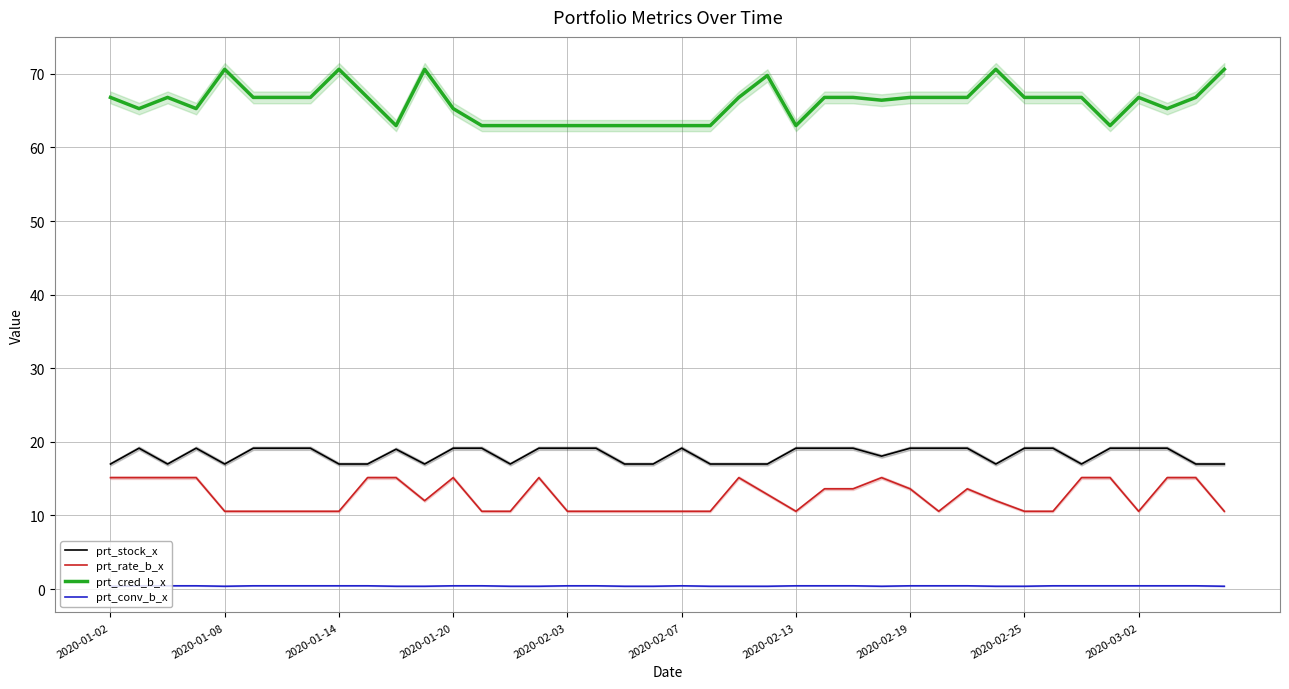

Reading left to right, transcribe all the data shown in this chart.

prt_stock_x: 17.0	19.1	17.0	19.1	17.0	19.1	19.1	19.1	17.0	17.0	19.0	17.0	19.1	19.1	17.0	19.1	19.1	19.1	17.0	17.0	19.1	17.0	17.0	17.0	19.1	19.1	19.1	18.1	19.1	19.1	19.1	17.0	19.1	19.1	17.0	19.1	19.1	19.1	17.0	17.0
prt_rate_b_x: 15.1	15.1	15.1	15.1	10.6	10.6	10.6	10.6	10.6	15.1	15.1	12.0	15.1	10.6	10.6	15.1	10.6	10.6	10.6	10.6	10.6	10.6	15.1	12.9	10.6	13.6	13.6	15.1	13.6	10.6	13.6	12.0	10.6	10.6	15.1	15.1	10.6	15.1	15.1	10.6
prt_cred_b_x: 66.8	65.3	66.8	65.3	70.6	66.8	66.8	66.8	70.6	66.8	63.0	70.6	65.3	63.0	63.0	63.0	63.0	63.0	63.0	63.0	63.0	63.0	66.8	69.8	63.0	66.8	66.8	66.4	66.8	66.8	66.8	70.6	66.8	66.8	66.8	63.0	66.8	65.3	66.8	70.6
prt_conv_b_x: 0.4	0.5	0.5	0.5	0.4	0.5	0.5	0.5	0.5	0.5	0.4	0.4	0.5	0.5	0.4	0.4	0.5	0.5	0.4	0.4	0.5	0.4	0.4	0.4	0.5	0.5	0.5	0.4	0.5	0.5	0.5	0.4	0.4	0.5	0.5	0.5	0.5	0.5	0.5	0.4